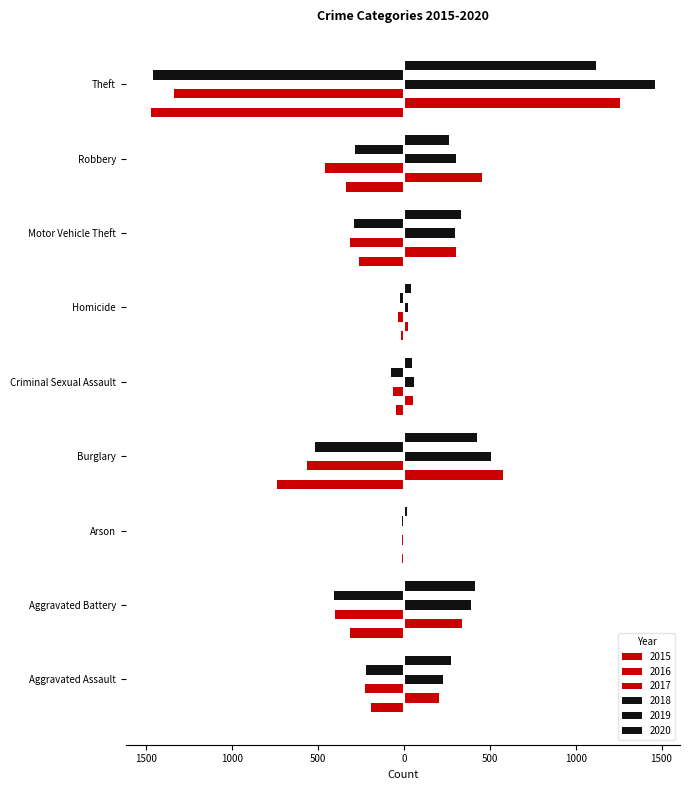

The value of 2015 at Aggravated Assault is -194. True or false?

True